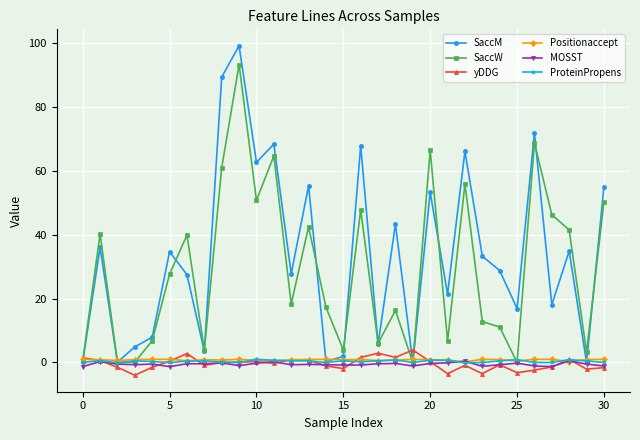

True or false: ProteinPropens has more than 0 points higher than both neighbors.

True